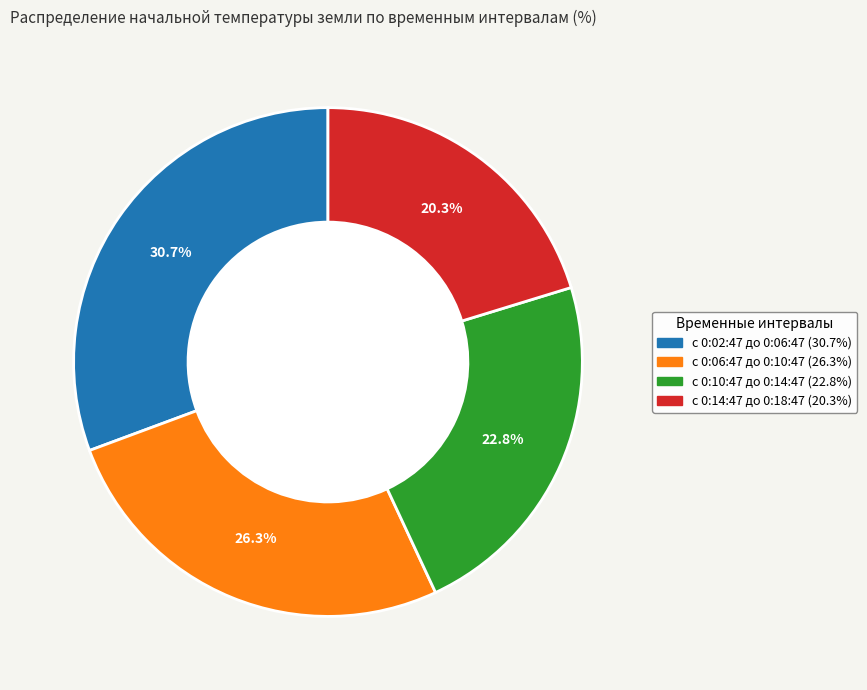

Which has a higher value, с 0:14:47 до 0:18:47 or c 0:06:47 до 0:10:47?

c 0:06:47 до 0:10:47